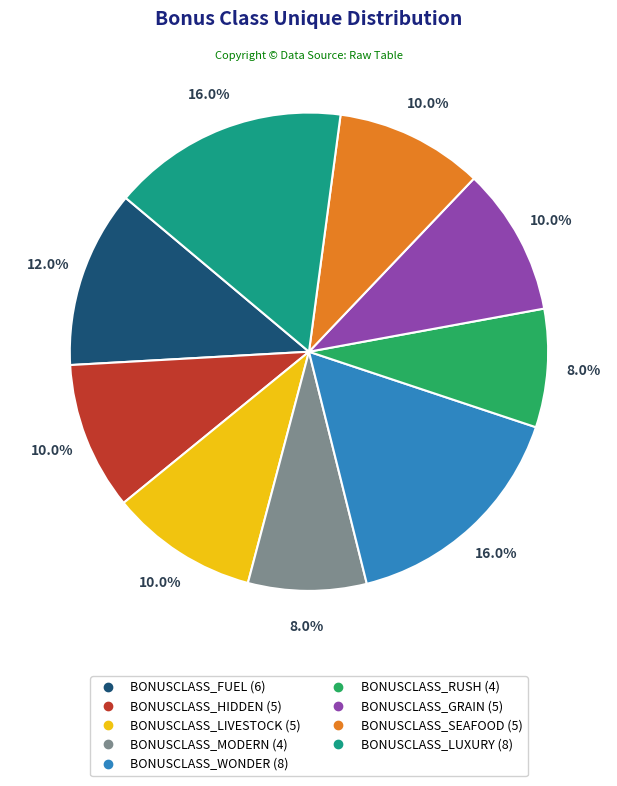

What portion of the pie excludes BONUSCLASS_SEAFOOD?

90.0%